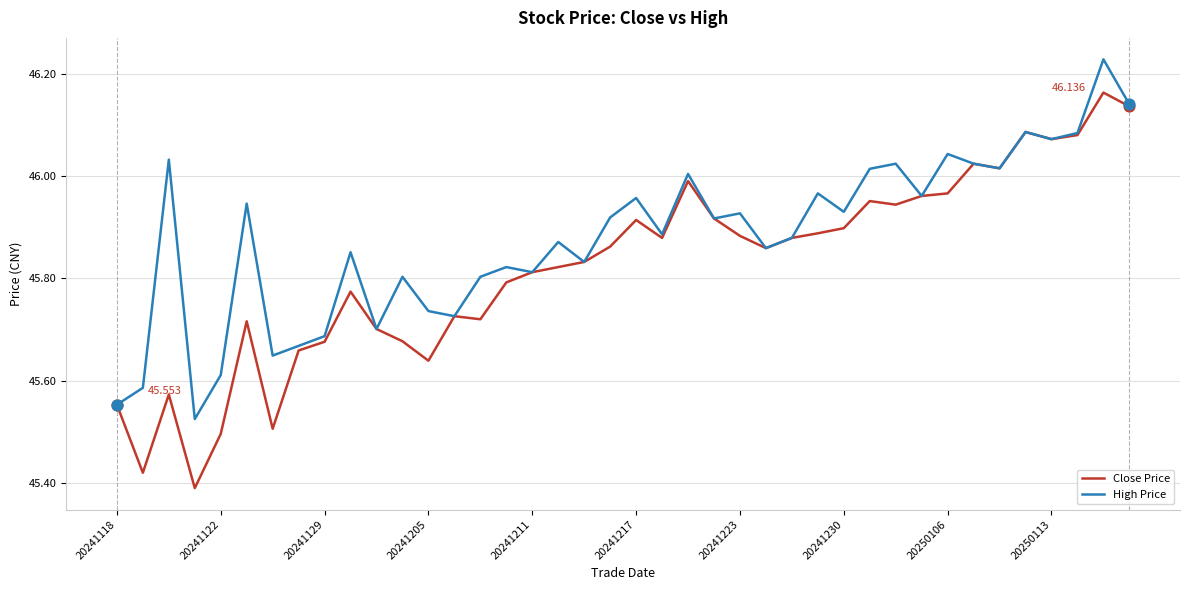

Which series has the largest range (max minus min)?

Close Price